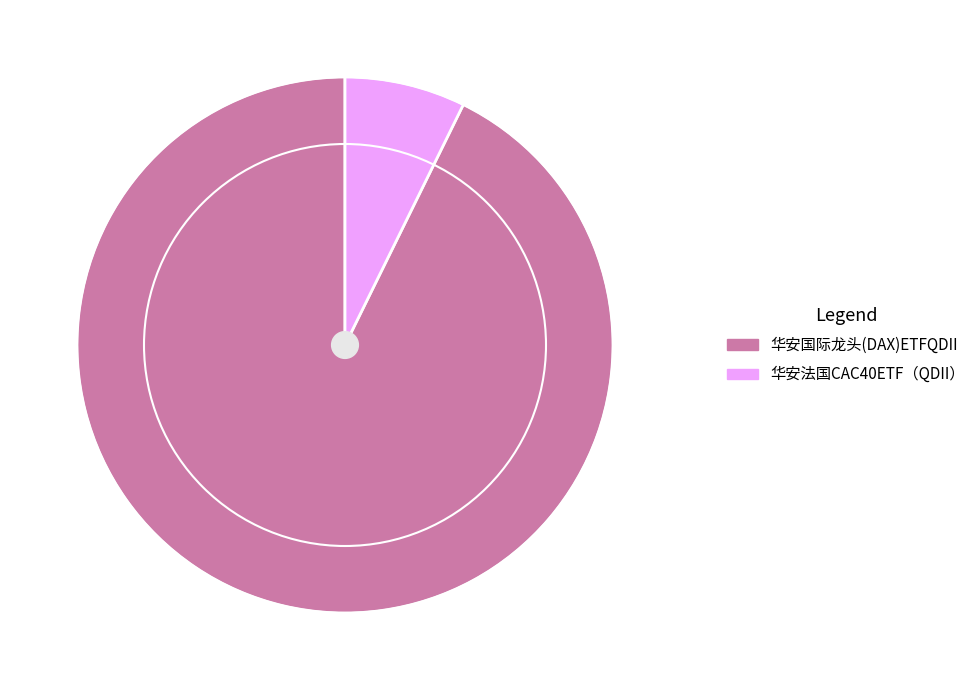

Does 华安法国CAC40ETF（QDII） represent more than half of the total?

No